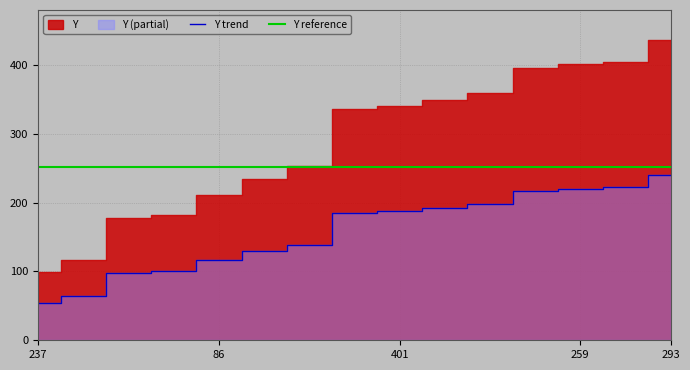

Which category has the lowest value in the Y trend series?

237